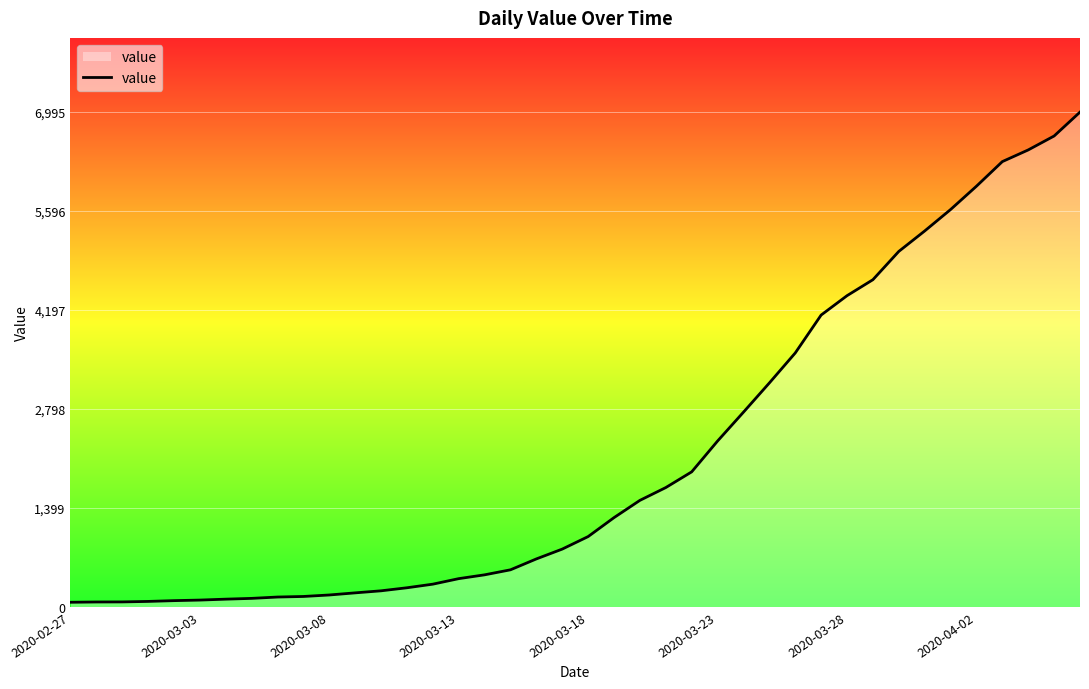

What is the difference between the maximum and minimum values?

6931